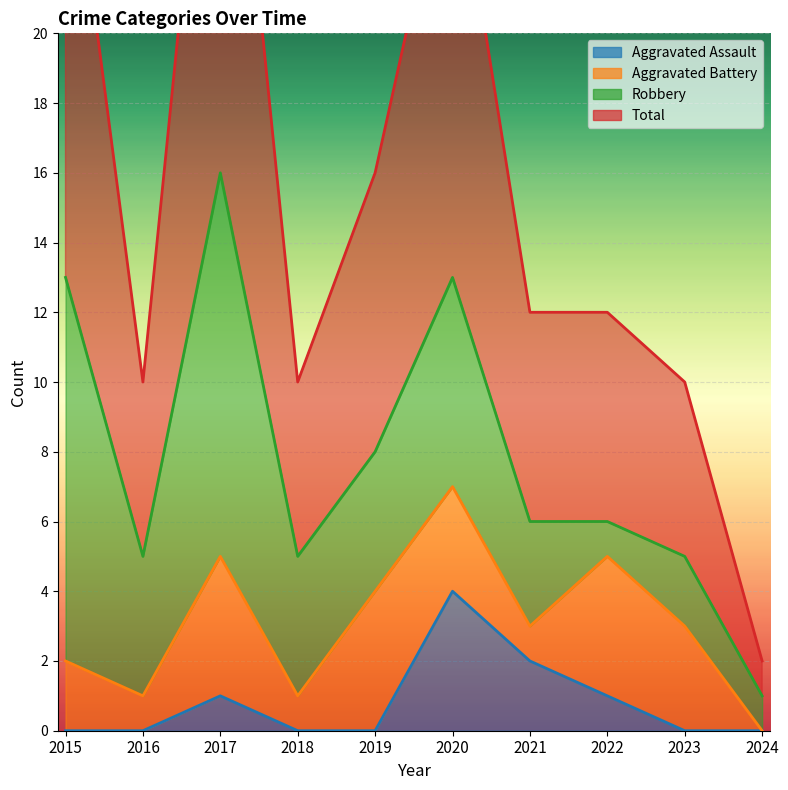

What is the difference between the second highest and minimum values in the Aggravated Assault series?

2